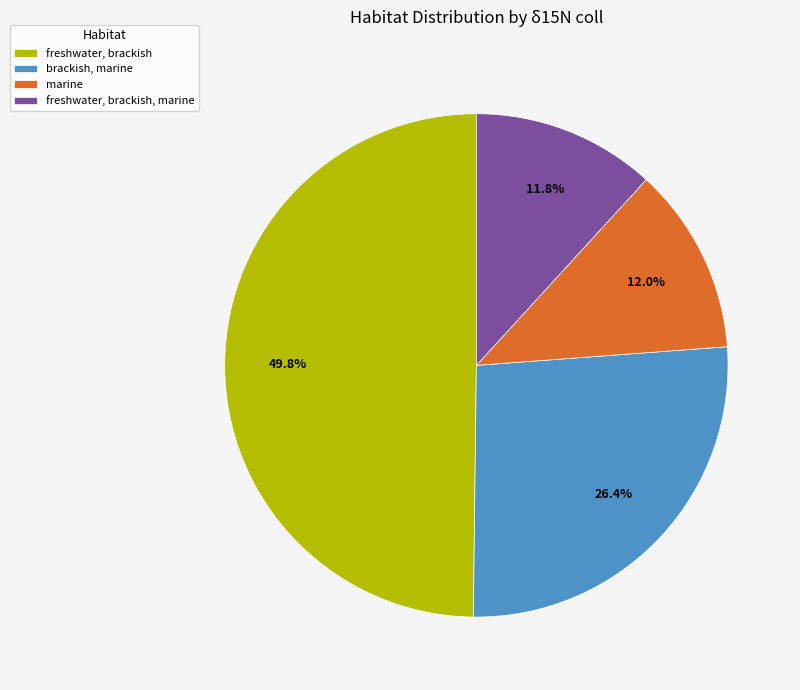

Which slice is the largest?

freshwater, brackish